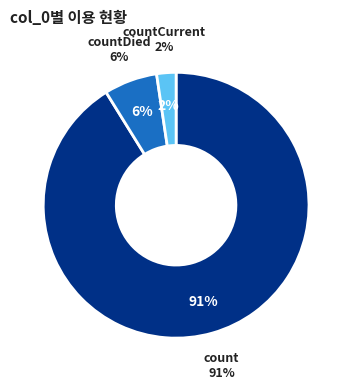

Do countDied and count together represent more than half of the pie?

Yes